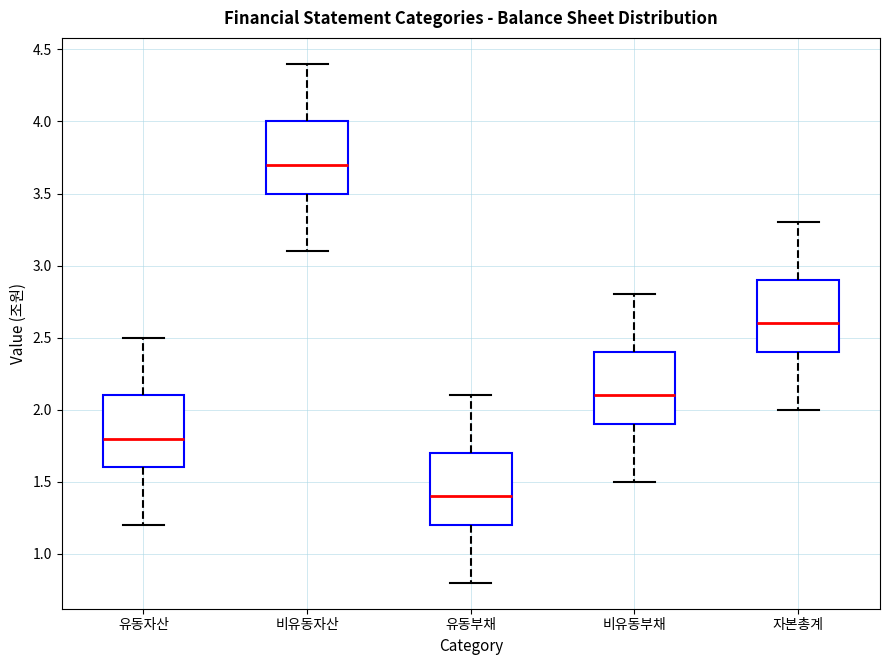

Reading left to right, transcribe this box plot: for each box, give where its median line is, the range the box spans, and where its two whiskers end, as read against the y-axis. The values are not printed on the chart, so give them approximately, as read against the axis.

유동자산: median 1.8, box 1.6 to 2.1, whiskers 1.2 to 2.5
비유동자산: median 3.7, box 3.5 to 4.0, whiskers 3.1 to 4.4
유동부채: median 1.4, box 1.2 to 1.7, whiskers 0.8 to 2.1
비유동부채: median 2.1, box 1.9 to 2.4, whiskers 1.5 to 2.8
자본총계: median 2.6, box 2.4 to 2.9, whiskers 2.0 to 3.3